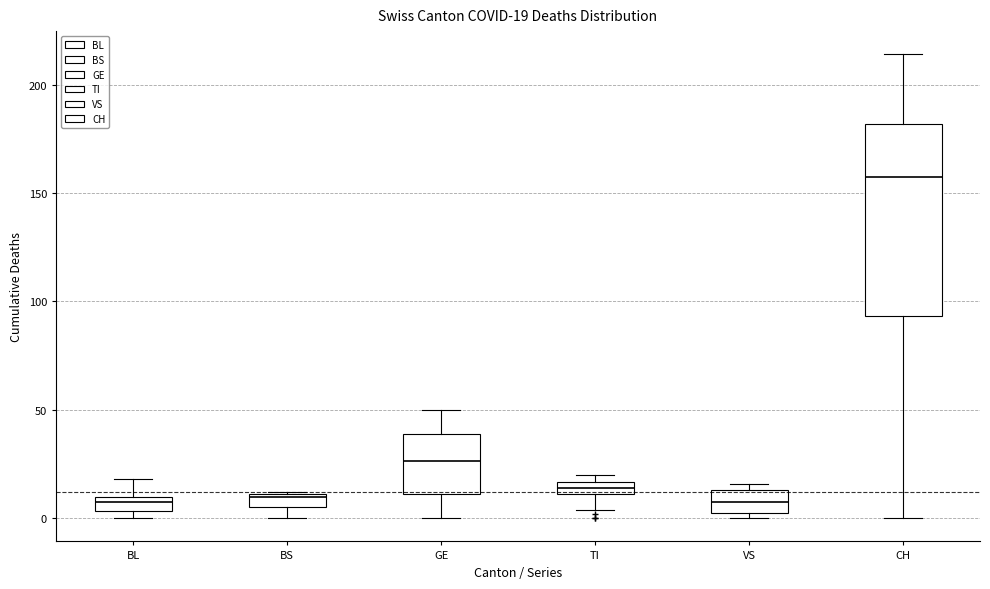

Which box's median line is the highest?

CH